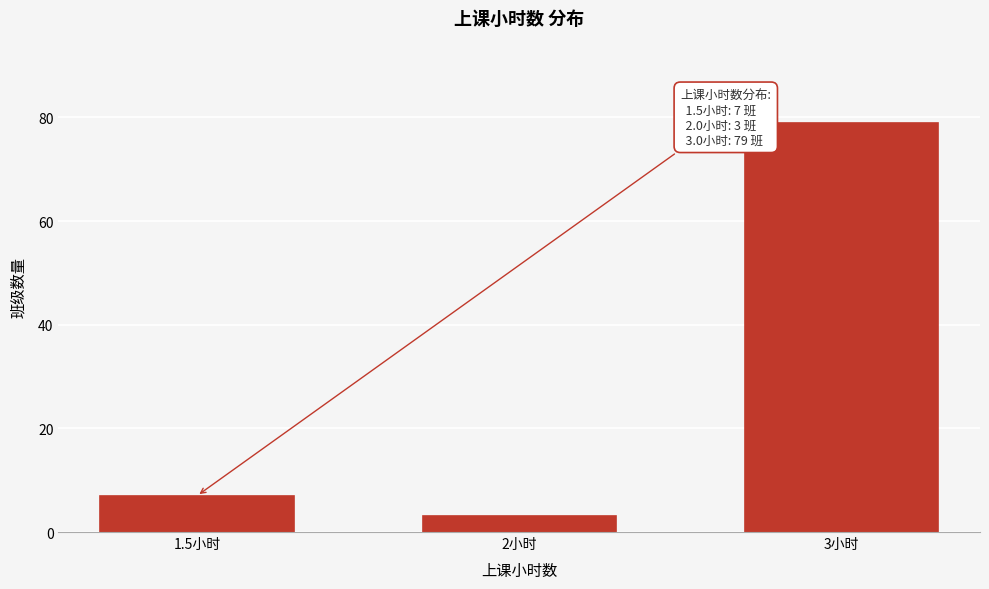

Reading left to right, extract all data points from this chart.

1.5小时=7	2小时=3	3小时=79